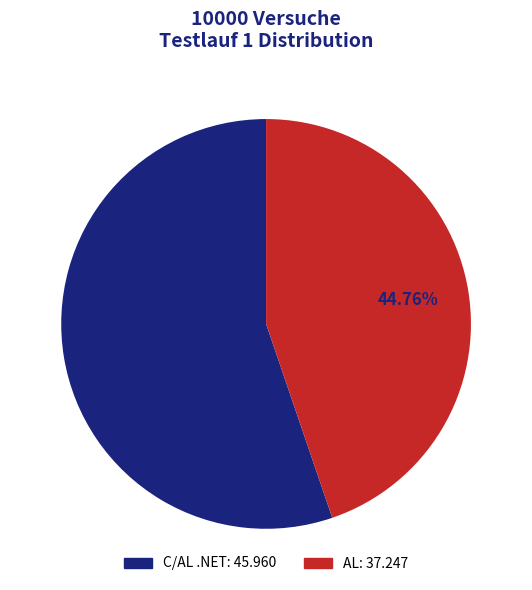

True or false: AL accounts for 45% of the total.

True